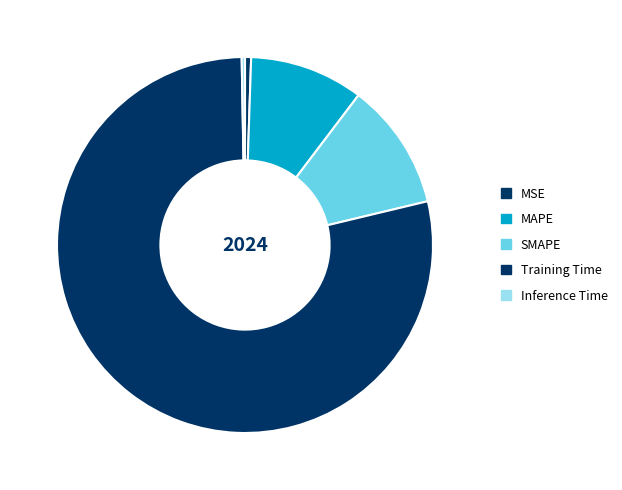

To the nearest percent, what portion does SMAPE represent?

11%